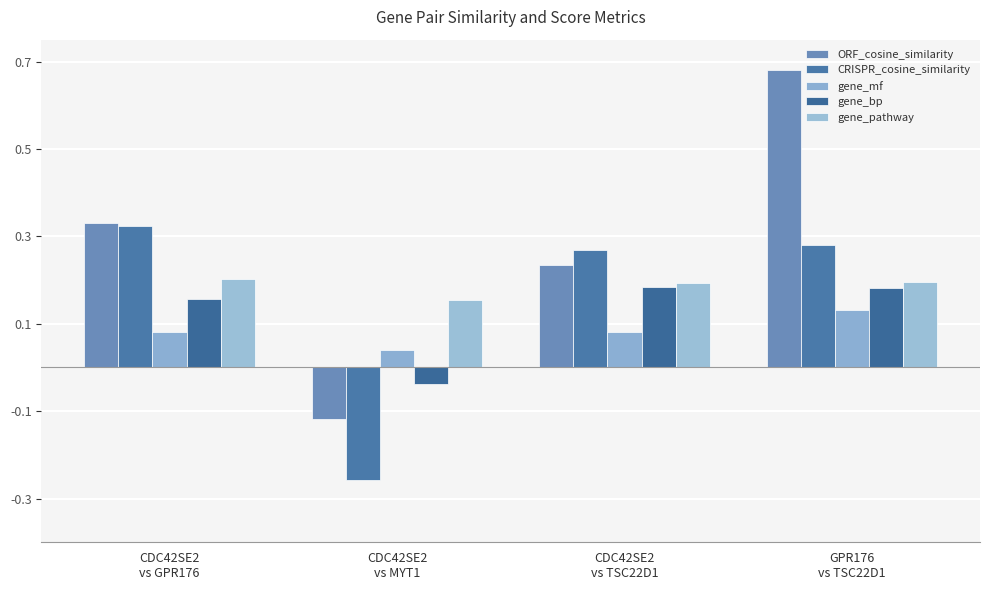

What is the spread (max minus min) of values at GPR176
vs TSC22D1?

0.6